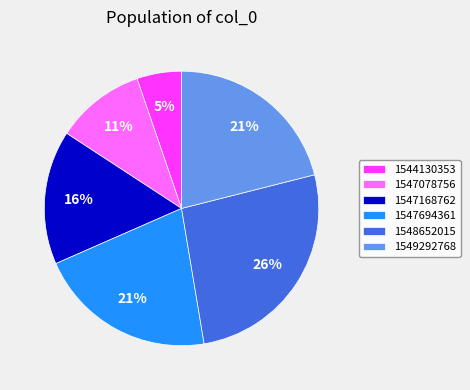

Do 1549292768 and 1547168762 together represent more than half of the pie?

No